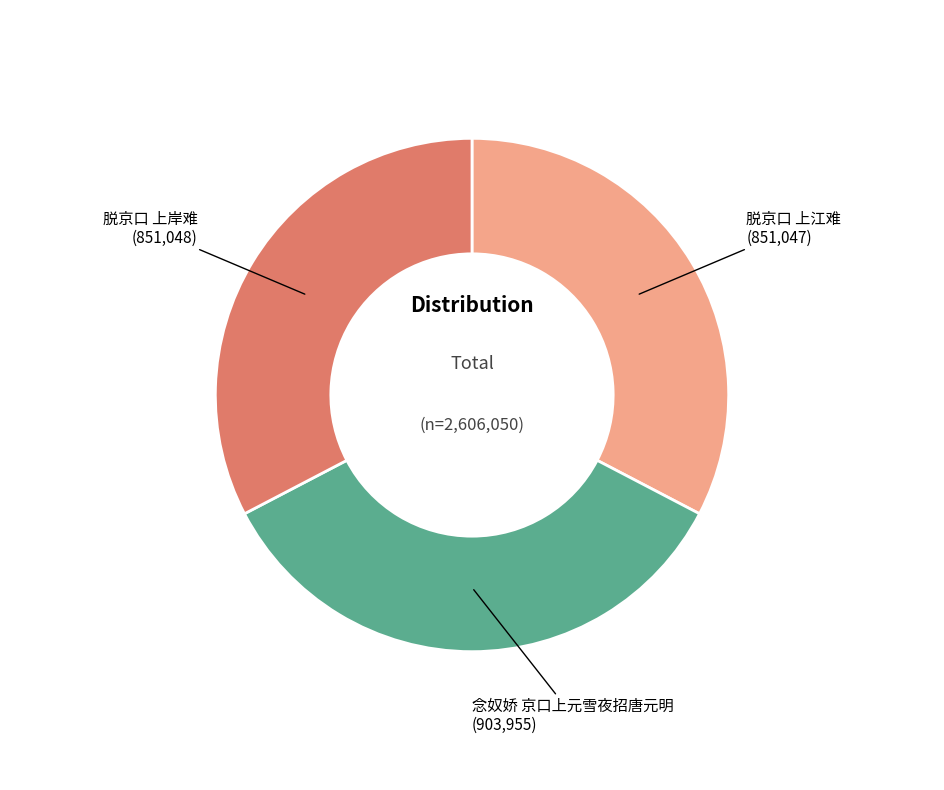

Is there a majority slice in this chart?

No